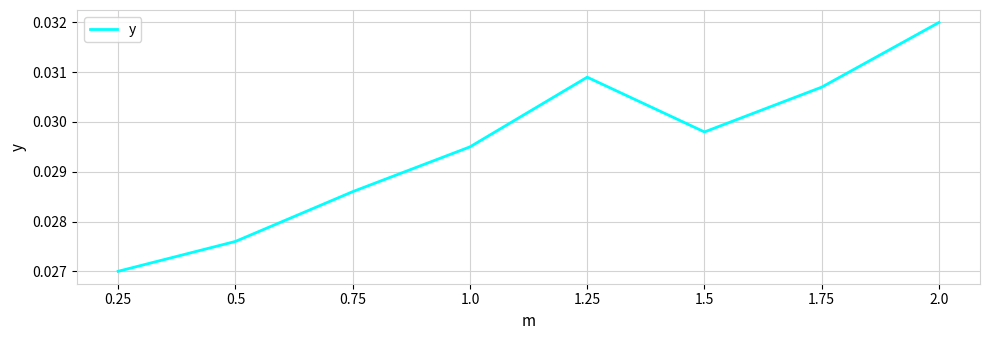

What position from the right is 1.0?

5